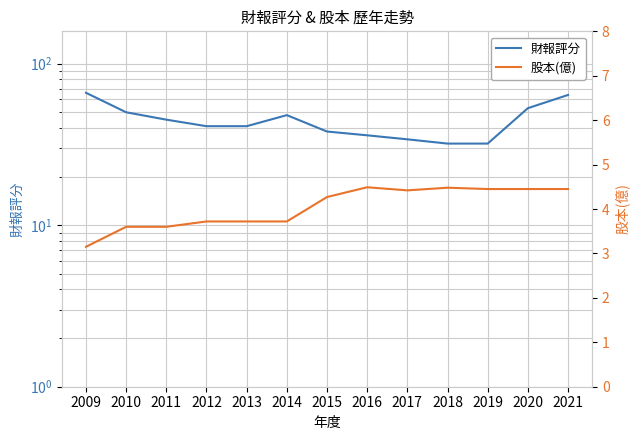

What is the greatest value displayed?

66.0